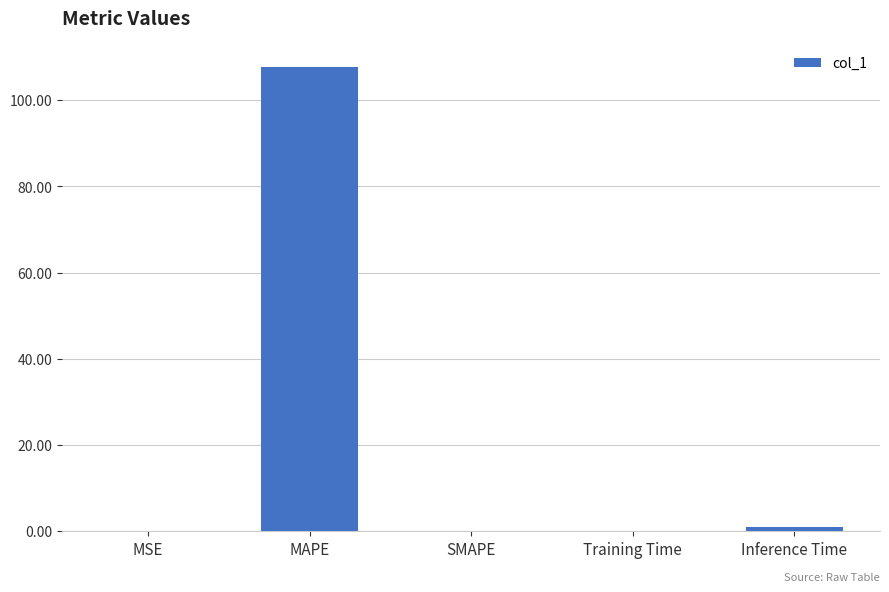

Are the bars horizontal?

No